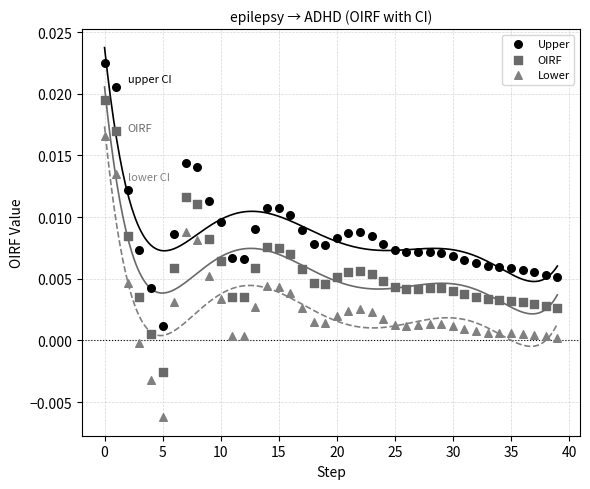

Which series reaches the minimum Y coordinate?

Lower